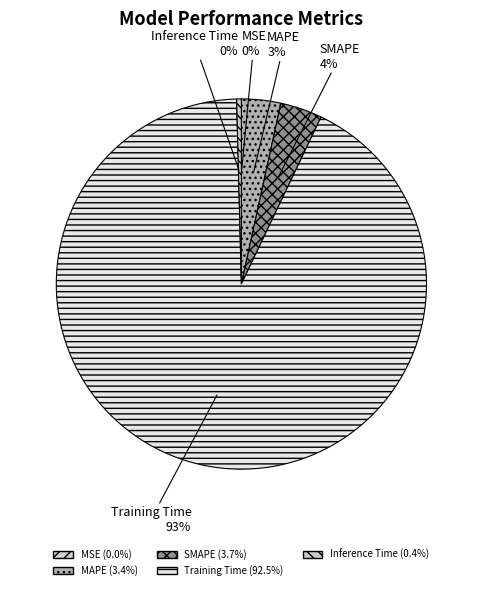

Rank the categories by value from highest to lowest.

Training Time, SMAPE, MAPE, Inference Time, MSE